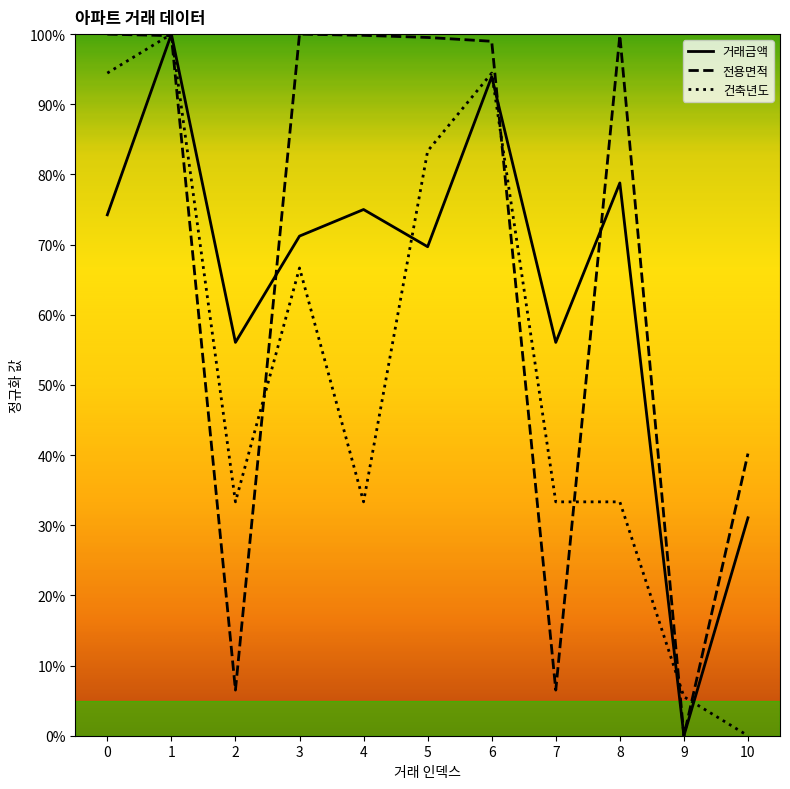

In 거래금액, how many points are lower than both neighbors (excluding endpoints)?

4